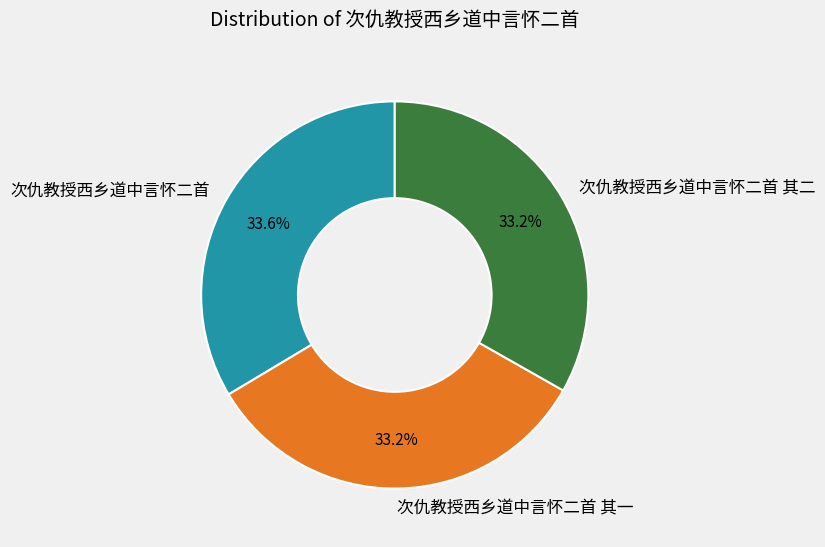

How many segments does this pie chart have?

3